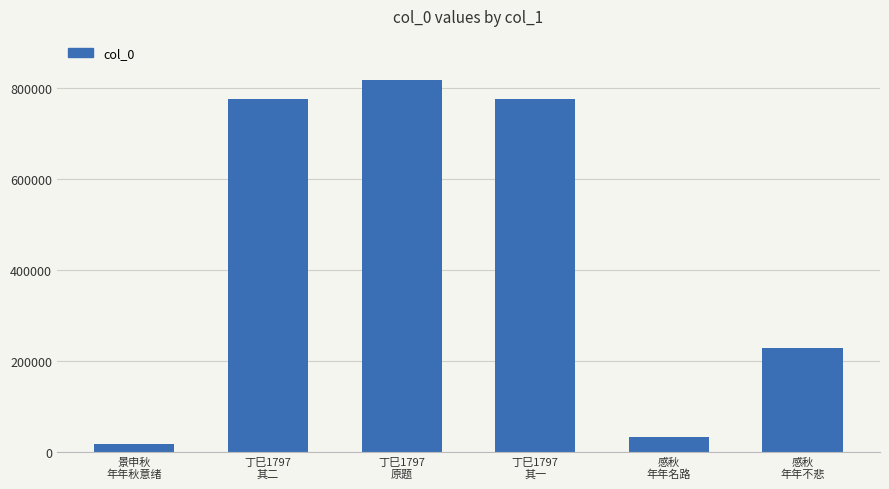

What is the label of the 5th bar from the right?

丁巳1797
其二